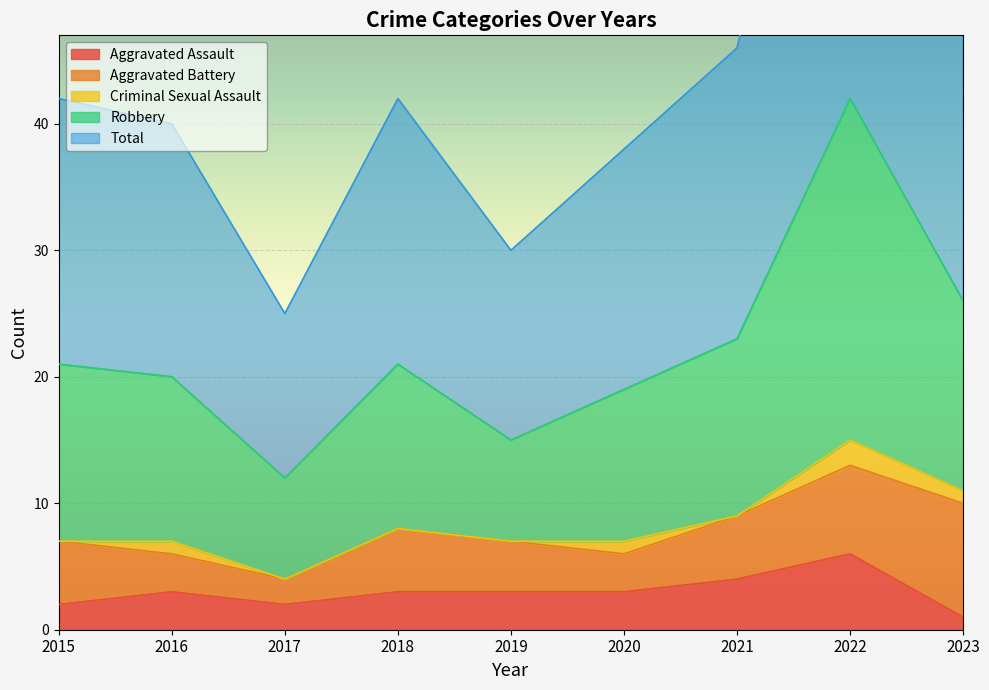

Where does the Aggravated Assault series first go above 3?

2021